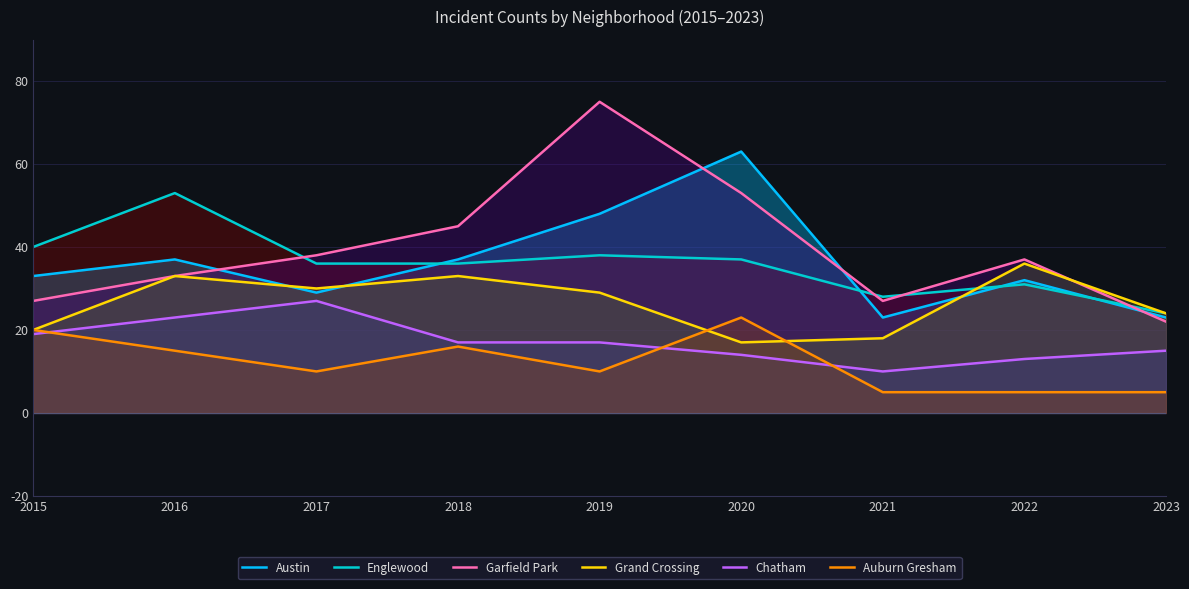

Which series changed the most between 2019 and 2023?

Garfield Park